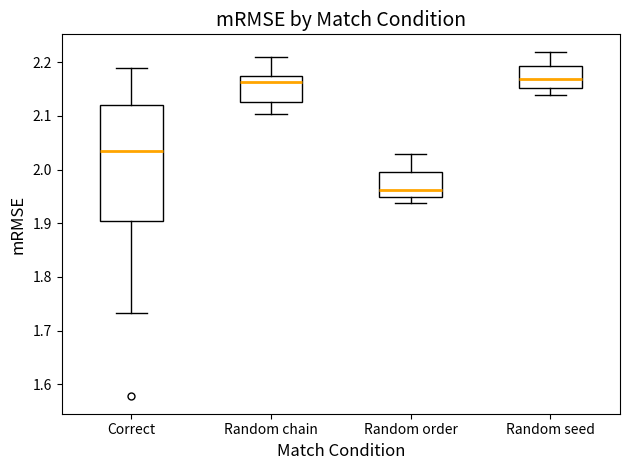

Reading left to right, transcribe this box plot: for each box, give where its median line is, the range the box spans, and where its two whiskers end, as read against the y-axis. The values are not printed on the chart, so give them approximately, as read against the axis.

Correct: median 2.03, box 1.90 to 2.12, whiskers 1.73 to 2.19
Random chain: median 2.16, box 2.13 to 2.18, whiskers 2.10 to 2.21
Random order: median 1.96, box 1.95 to 2.00, whiskers 1.94 to 2.03
Random seed: median 2.17, box 2.15 to 2.19, whiskers 2.14 to 2.22